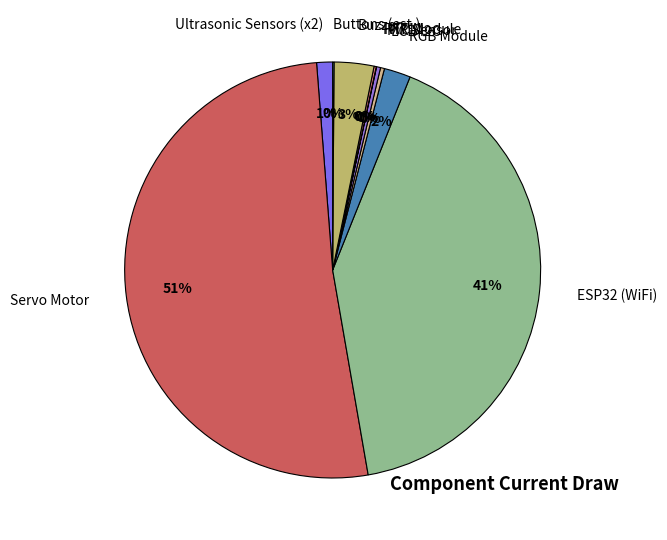

To the nearest percent, what is the average slice percentage?

10%